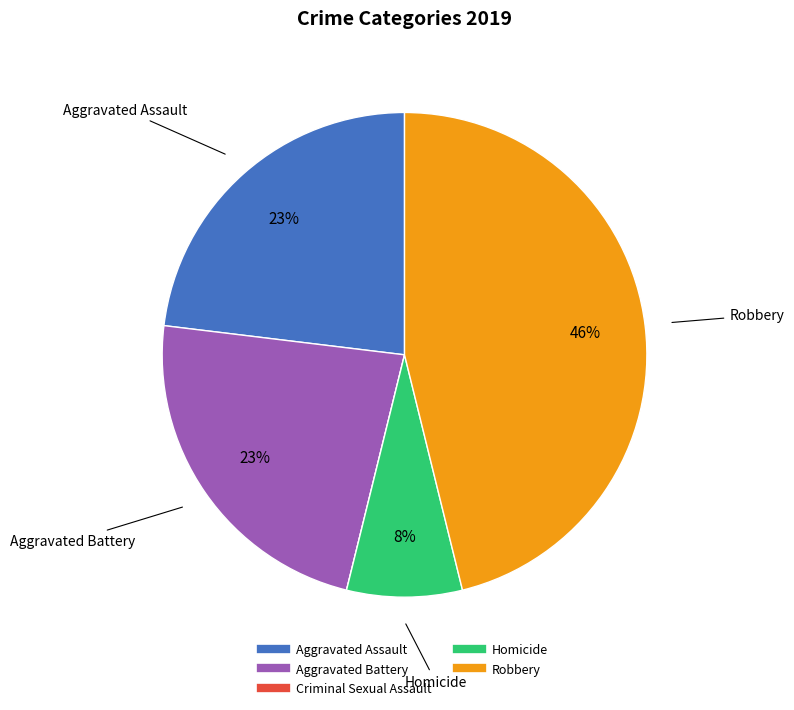

To the nearest percent, what percentage of the pie is Aggravated Battery?

23%